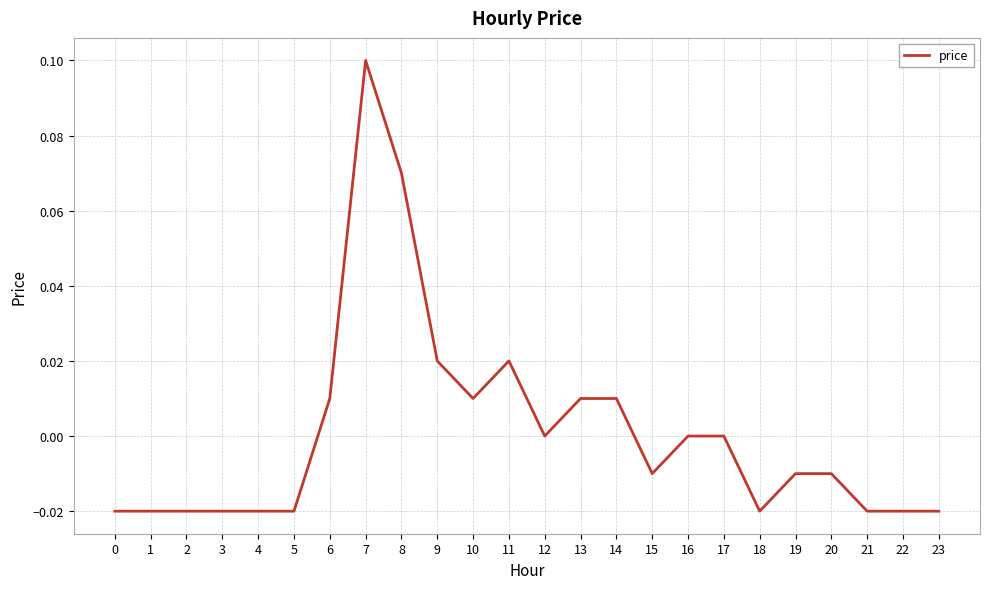

The chart shows a value of -0.0 at 18. True or false?

True